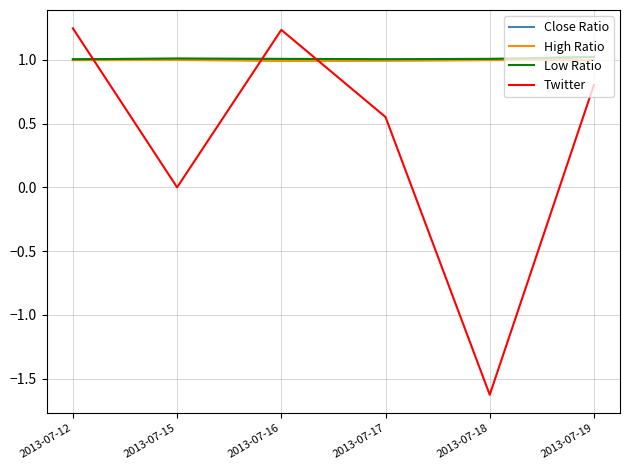

Which series ends up on top after the final intersection of Low Ratio and Twitter?

Low Ratio